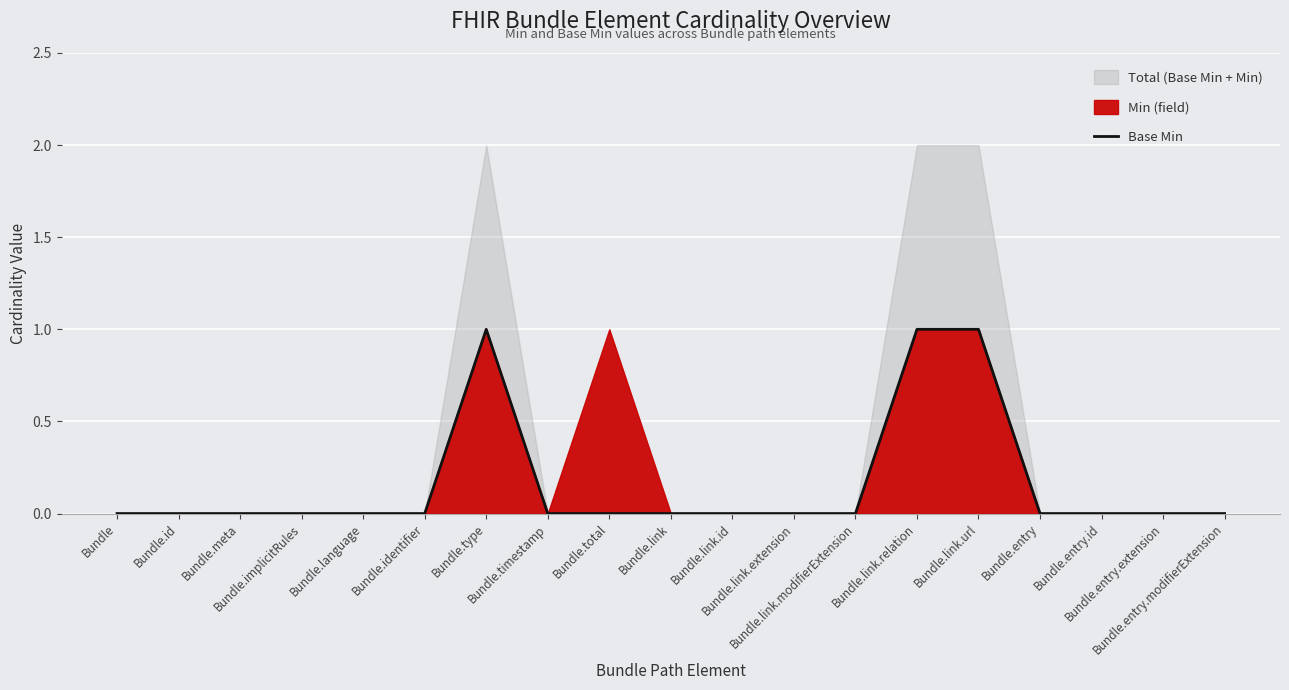

Reading left to right, what are all the values shown in this chart?

Bundle=0	Bundle.id=0	Bundle.meta=0	Bundle.implicitRules=0	Bundle.language=0	Bundle.identifier=0	Bundle.type=1	Bundle.timestamp=0	Bundle.total=0	Bundle.link=0	Bundle.link.id=0	Bundle.link.extension=0	Bundle.link.modifierExtension=0	Bundle.link.relation=1	Bundle.link.url=1	Bundle.entry=0	Bundle.entry.id=0	Bundle.entry.extension=0	Bundle.entry.modifierExtension=0